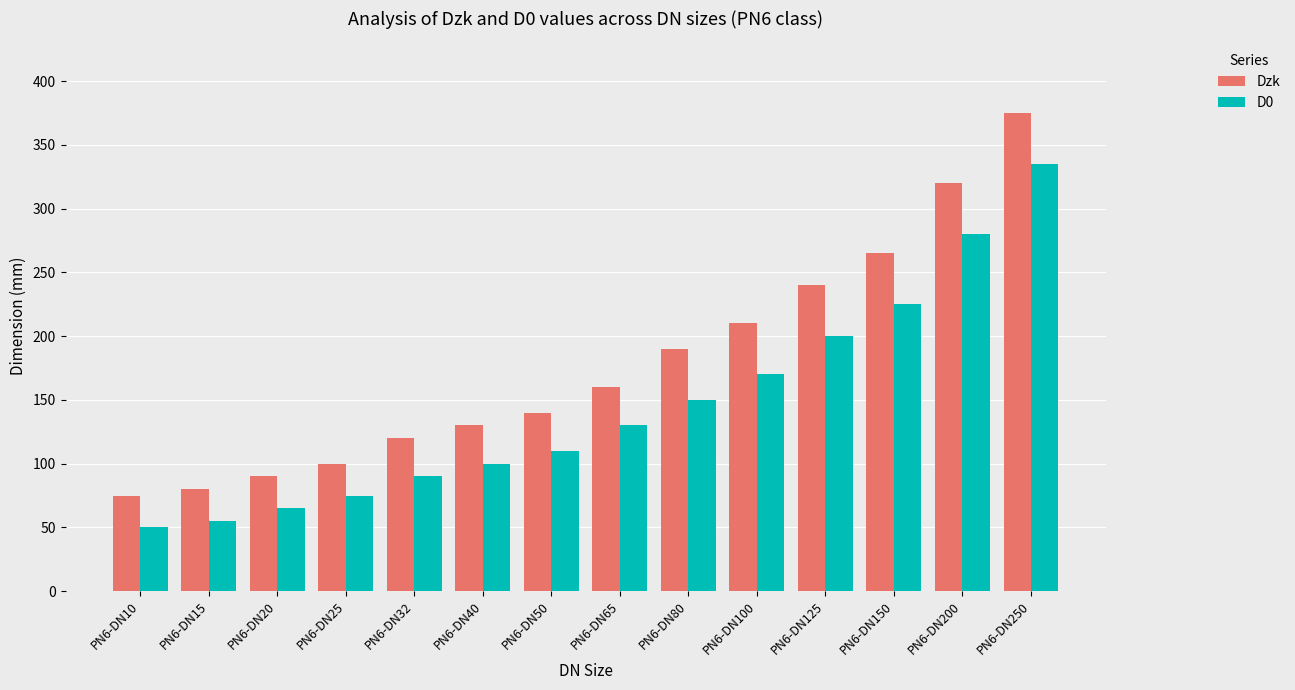

Which category has the lowest value across all series?

PN6-DN10